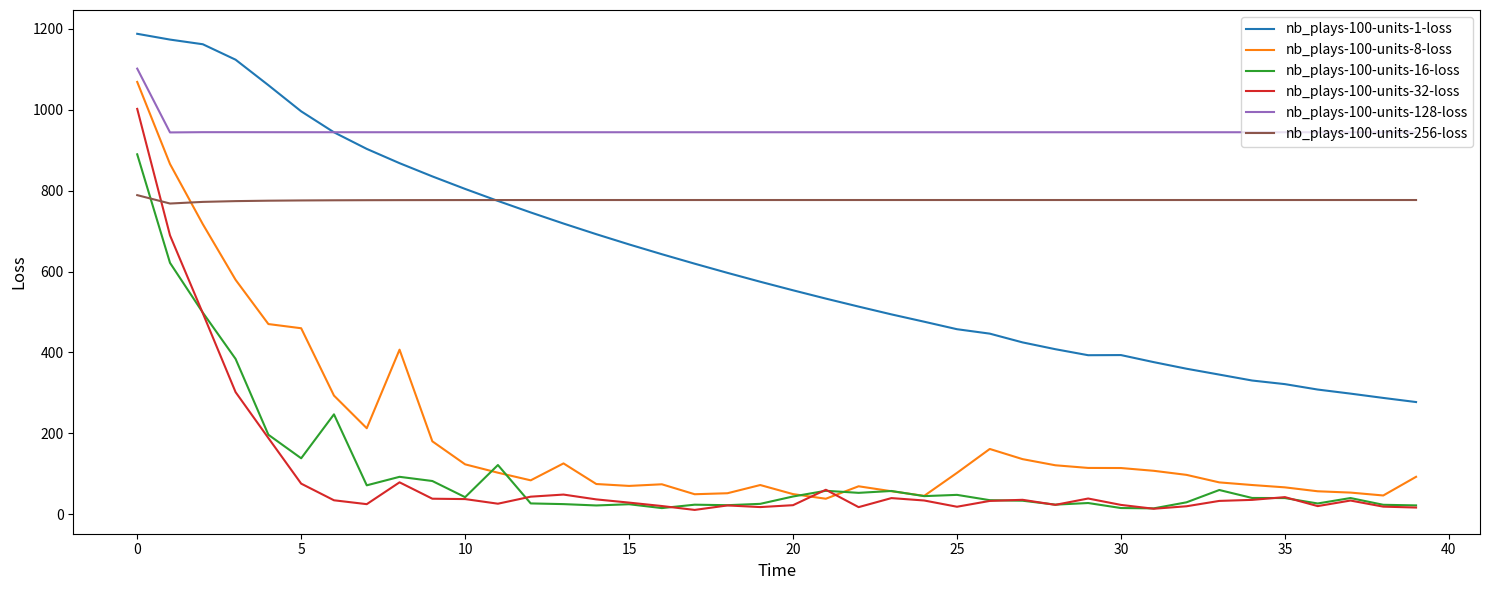

Which series ends up on top after the final intersection of nb_plays-100-units-256-loss and nb_plays-100-units-32-loss?

nb_plays-100-units-256-loss